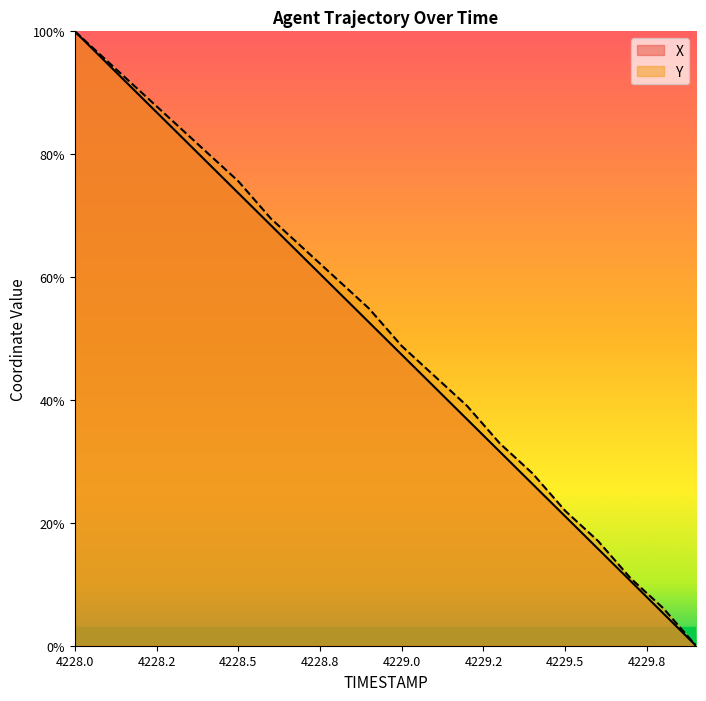

True or false: Y has a value of 69.5 at 4228.6.

True